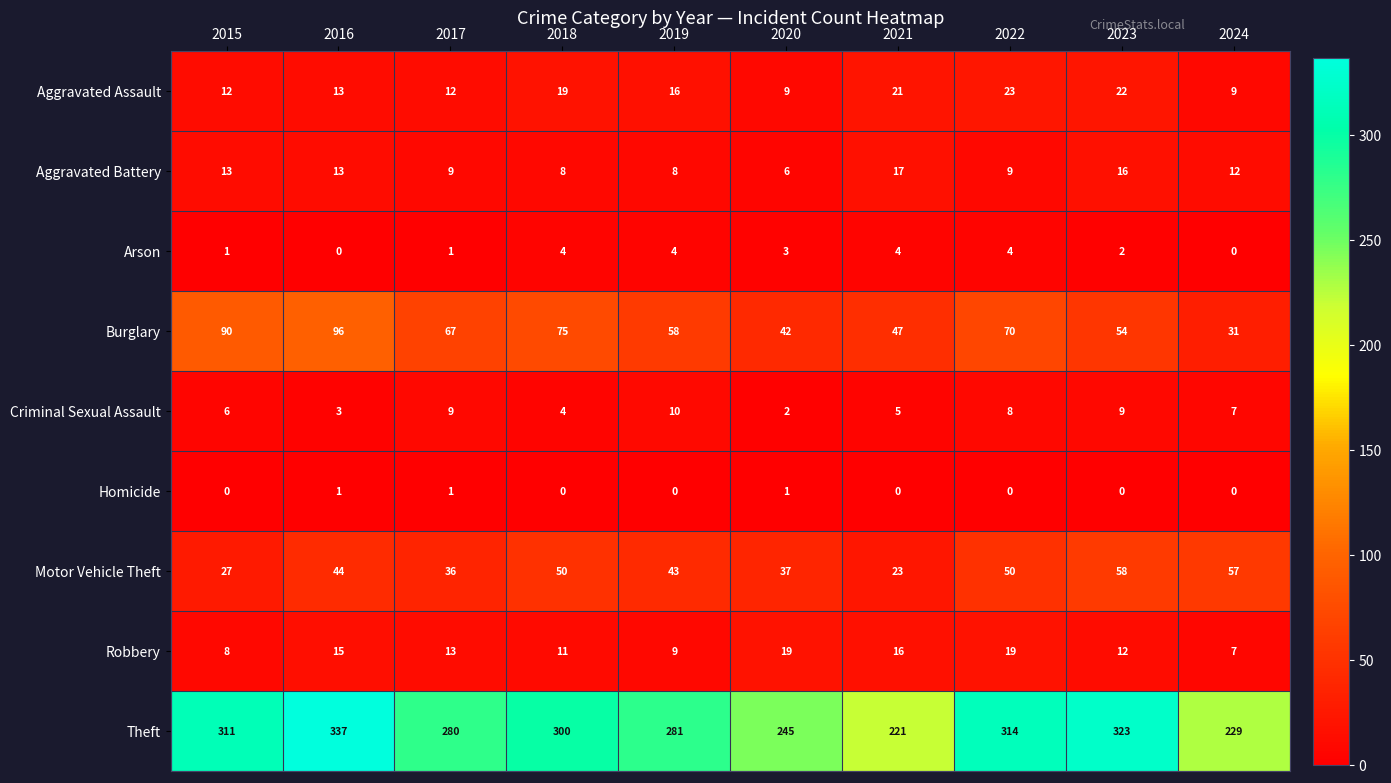

How many values in the Aggravated Assault series are below 16?

5